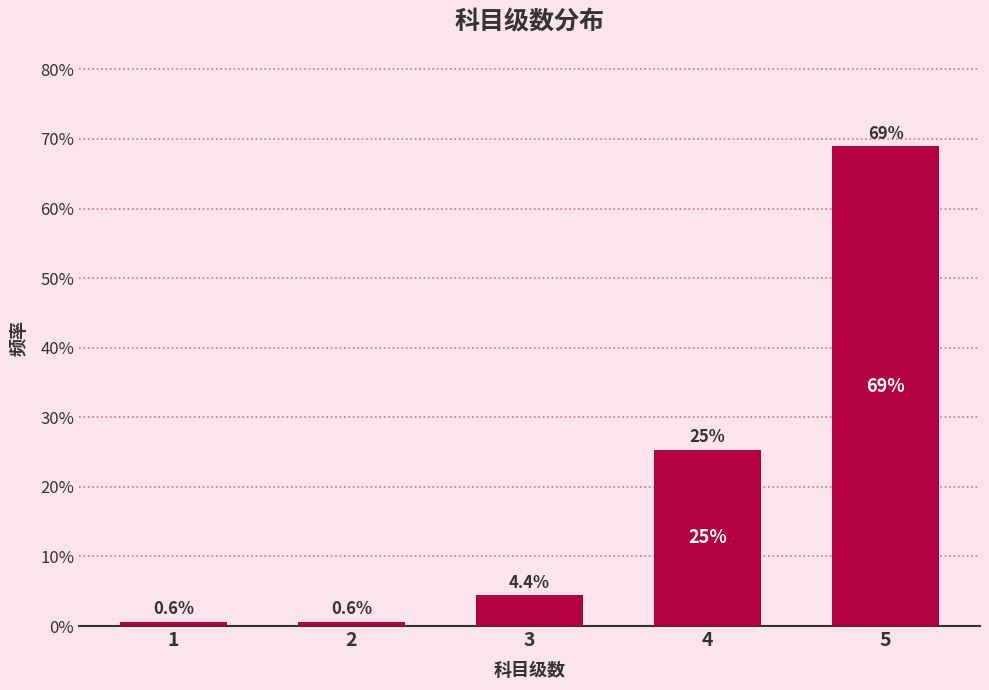

Reading left to right, what are all the values shown in this chart?

0.6	0.6	4.4	25.3	69.0